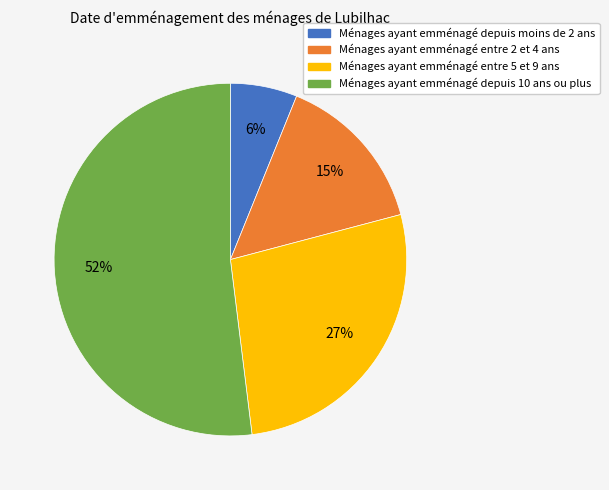

Count the number of slices in the pie.

4